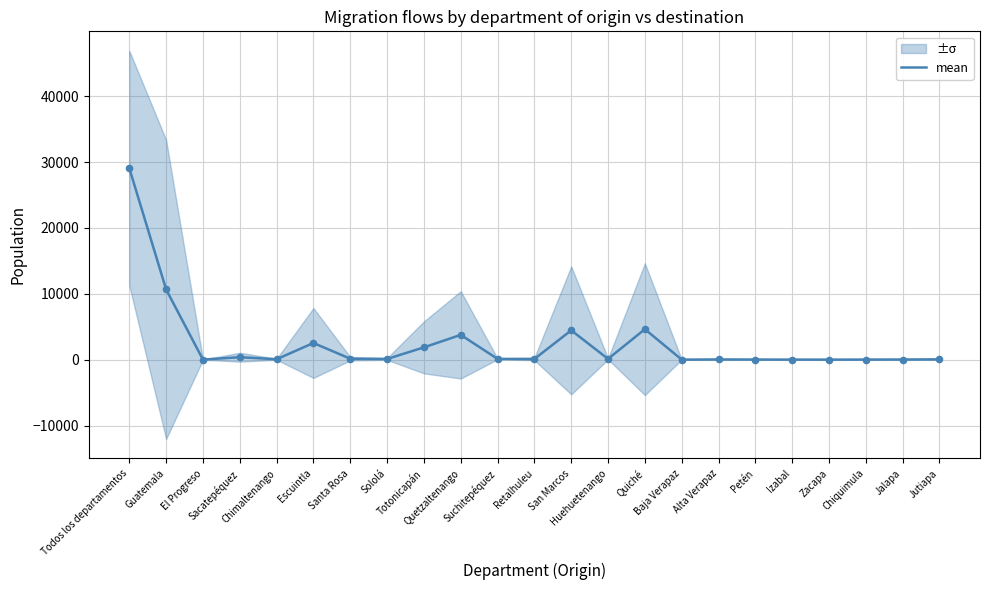

What is the change in value from Suchitepéquez to Quiché?

+4509.5